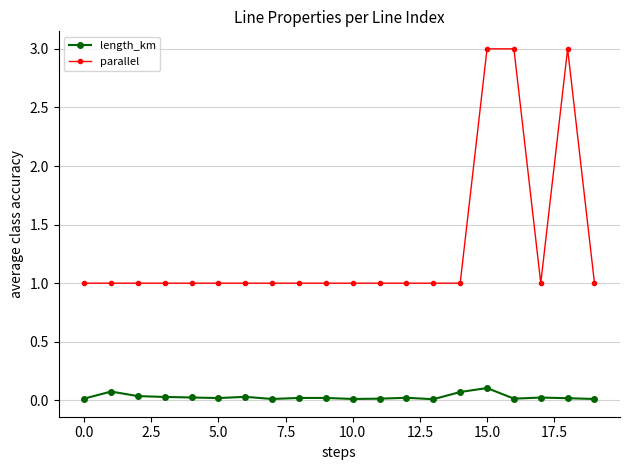

List the series in order of their peak value, highest first.

parallel, length_km